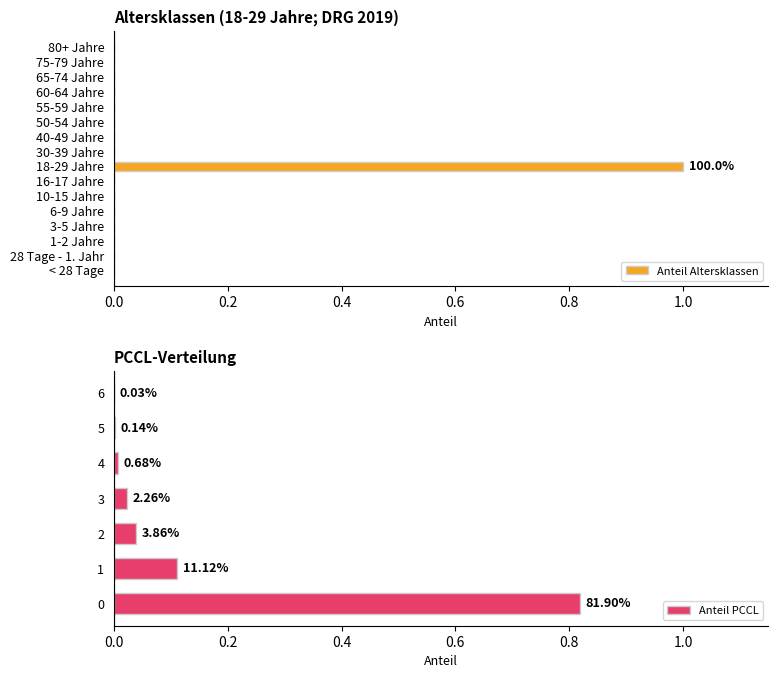

True or false: the data shows 0 at 75-79 Jahre.

False